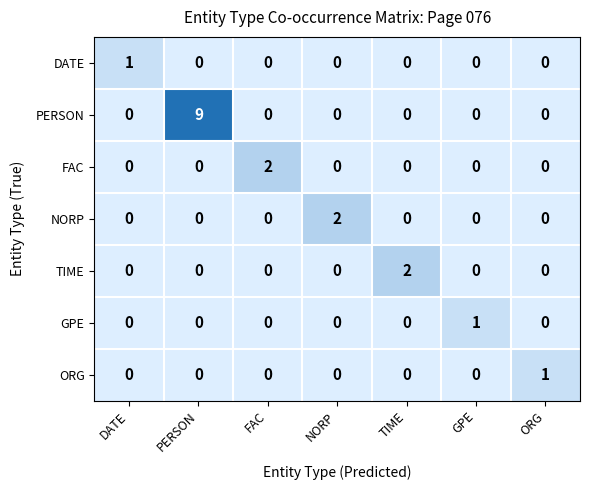

Is it true that PERSON equals 0 at TIME?

True